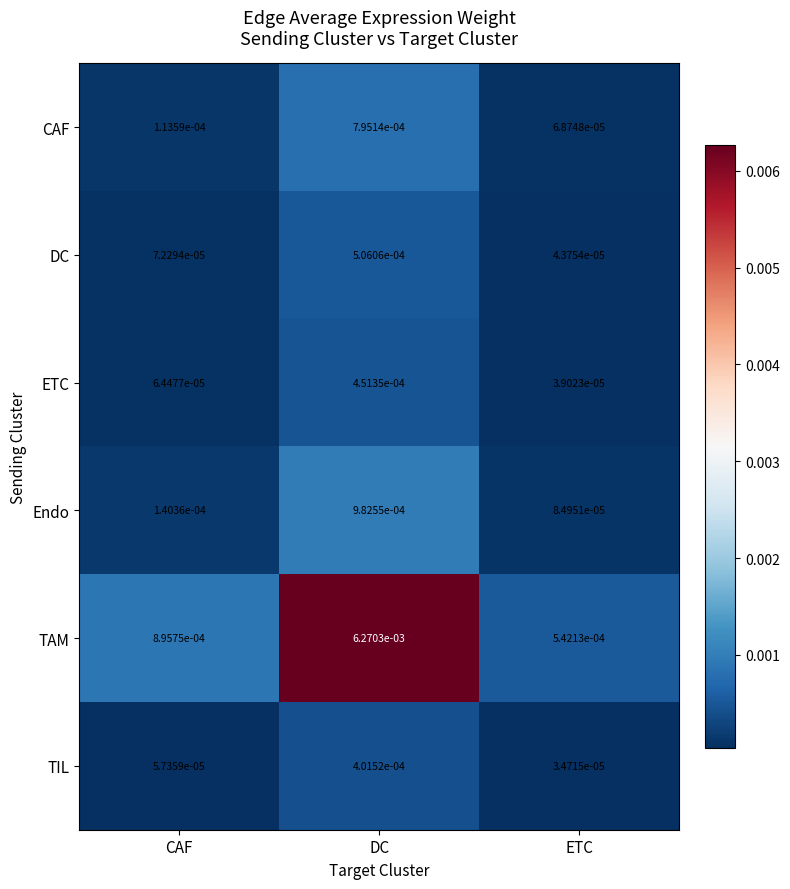

List the series in order of their peak value, highest first.

TAM, Endo, CAF, DC, ETC, TIL